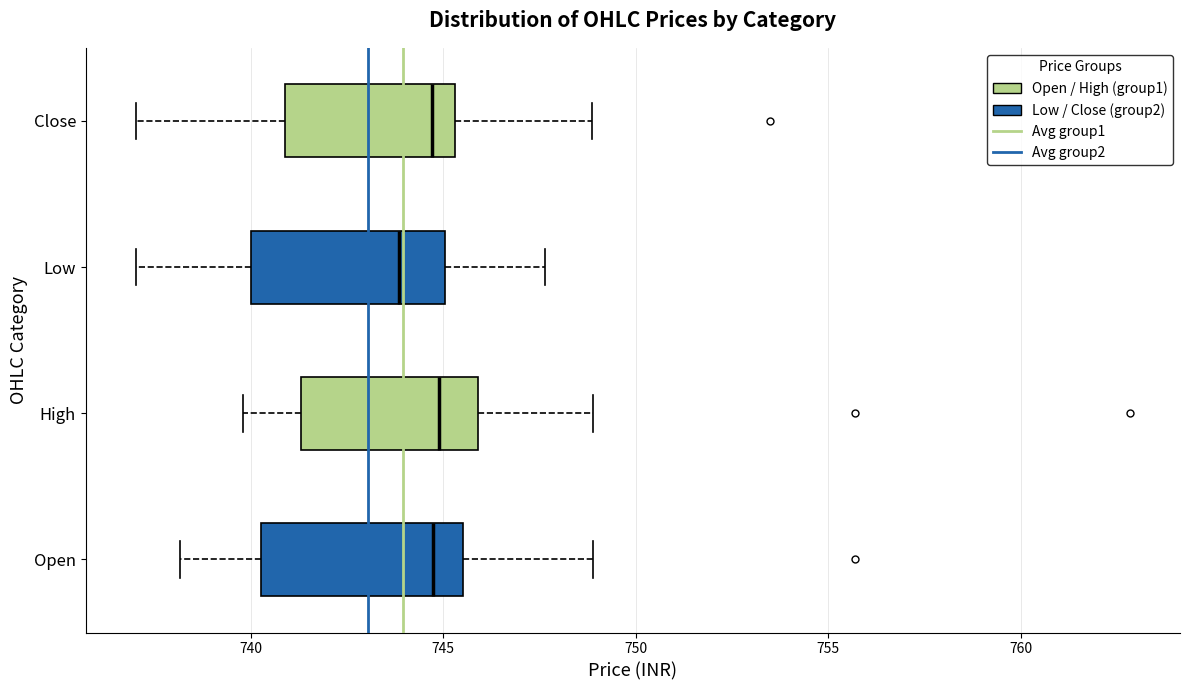

Reading bottom to top, transcribe this box plot: for each box, give where its median line is, the range the box spans, and where its two whiskers end, as read against the x-axis. The values are not printed on the chart, so give them approximately, as read against the axis.

Open: median 744.5, box 740.5 to 745.5, whiskers 738.0 to 749.0
High: median 745.0, box 741.5 to 746.0, whiskers 740.0 to 749.0
Low: median 744.0, box 740.0 to 745.0, whiskers 737.0 to 747.5
Close: median 744.5, box 741.0 to 745.5, whiskers 737.0 to 749.0